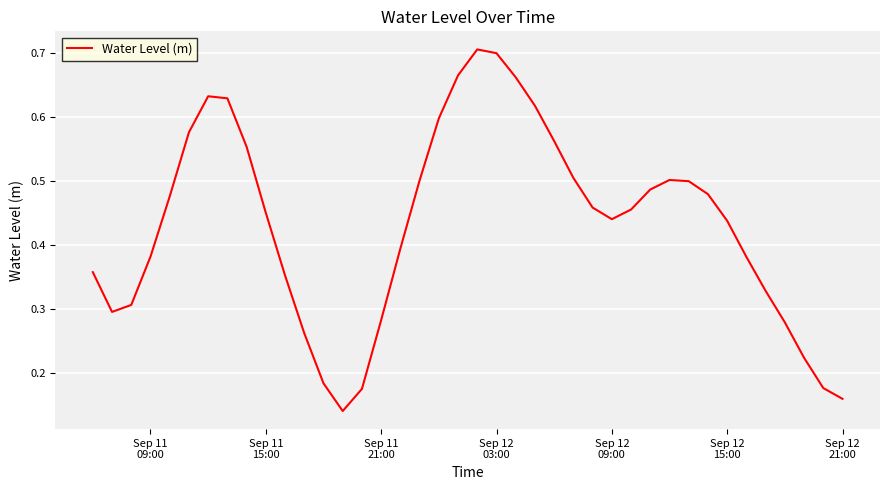

Does the chart have visible grid lines?

Yes